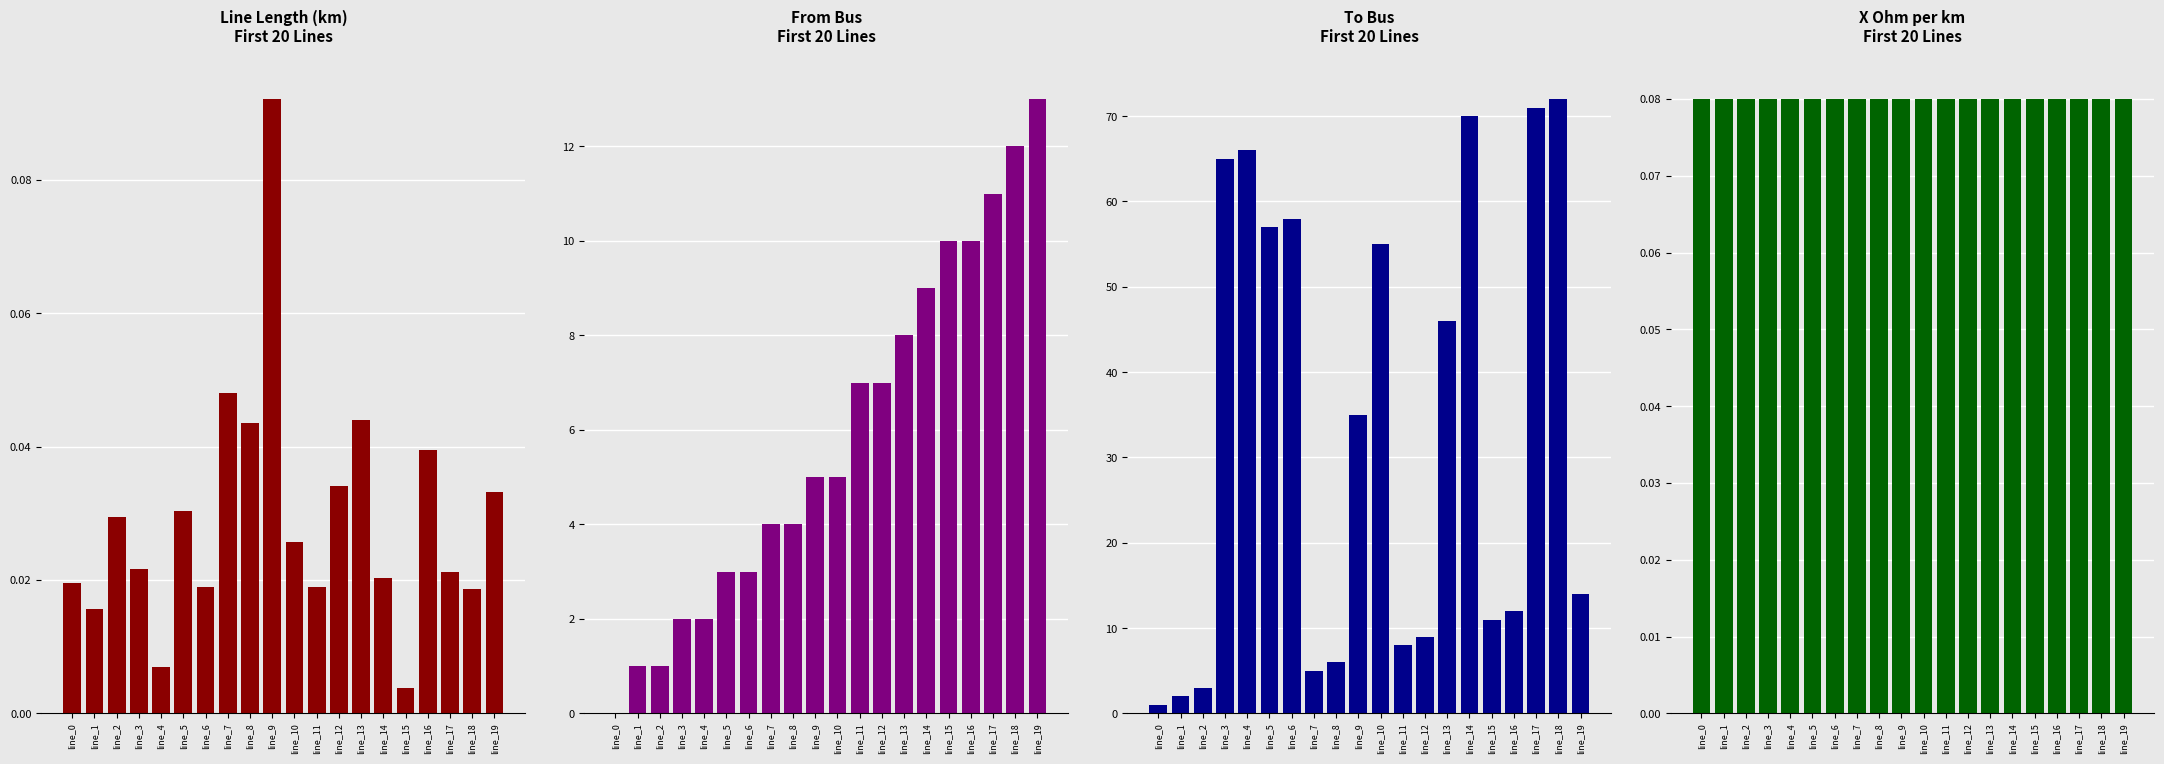

Is the value of from_bus at line_4 greater than the value of length_km at line_8?

Yes